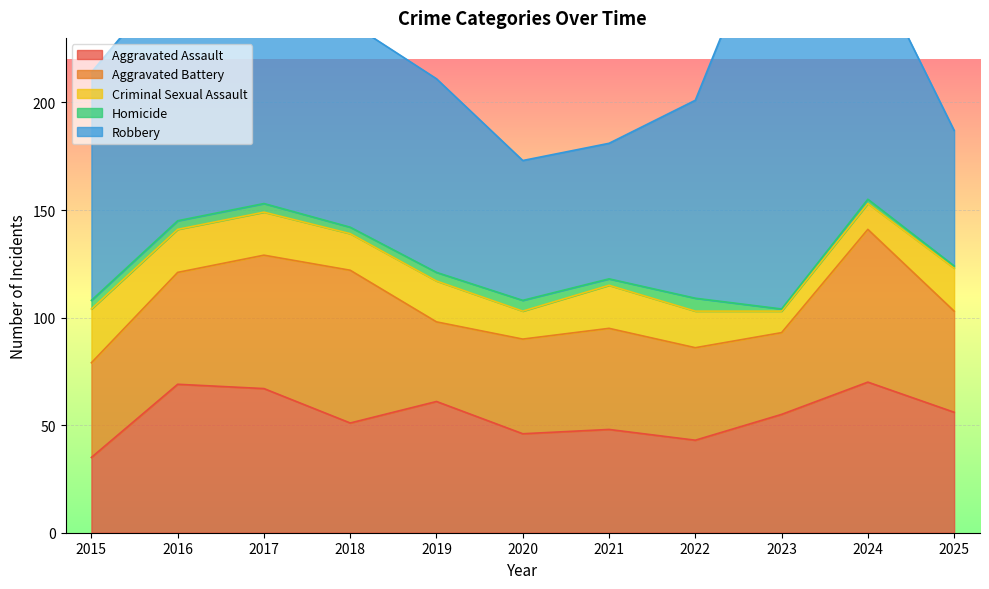

At which label does Homicide reach its minimum?

2023